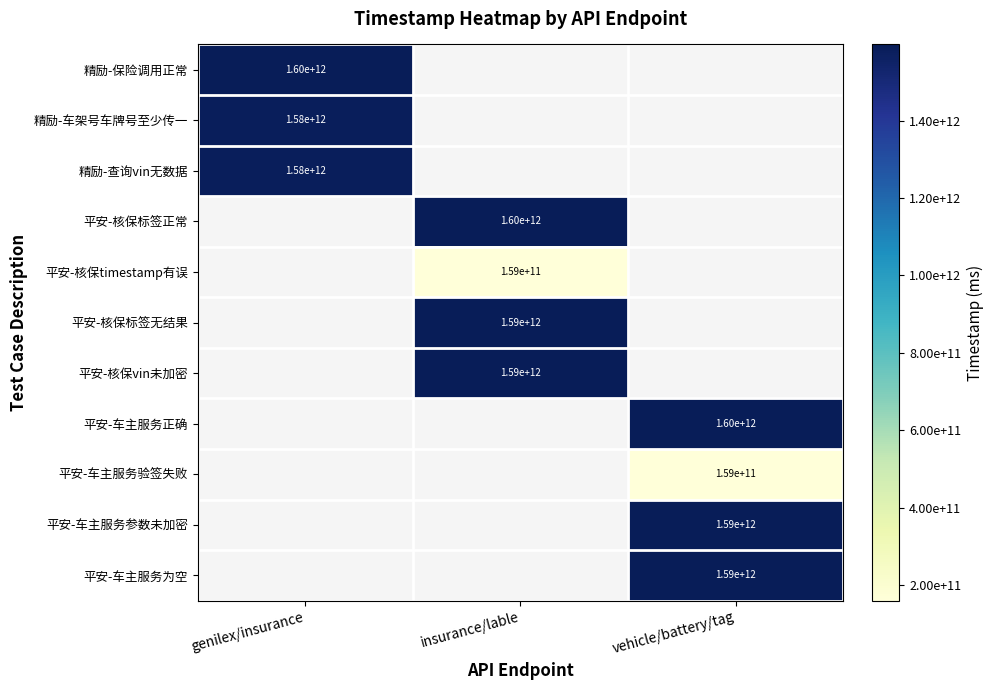

True or false: 平安-车主服务为空 has a value of 1590000000000 at vehicle/battery/tag.

True